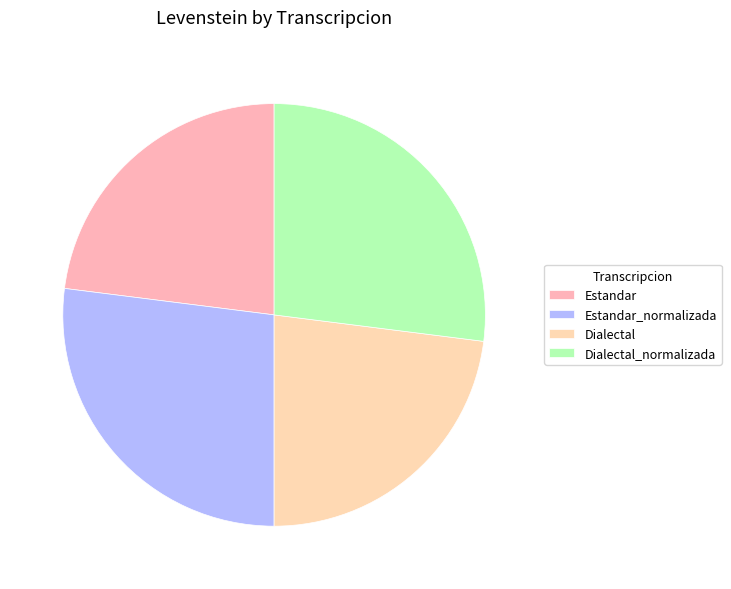

Approximately how many times larger is the value at Estandar compared to Dialectal_normalizada?

0.9